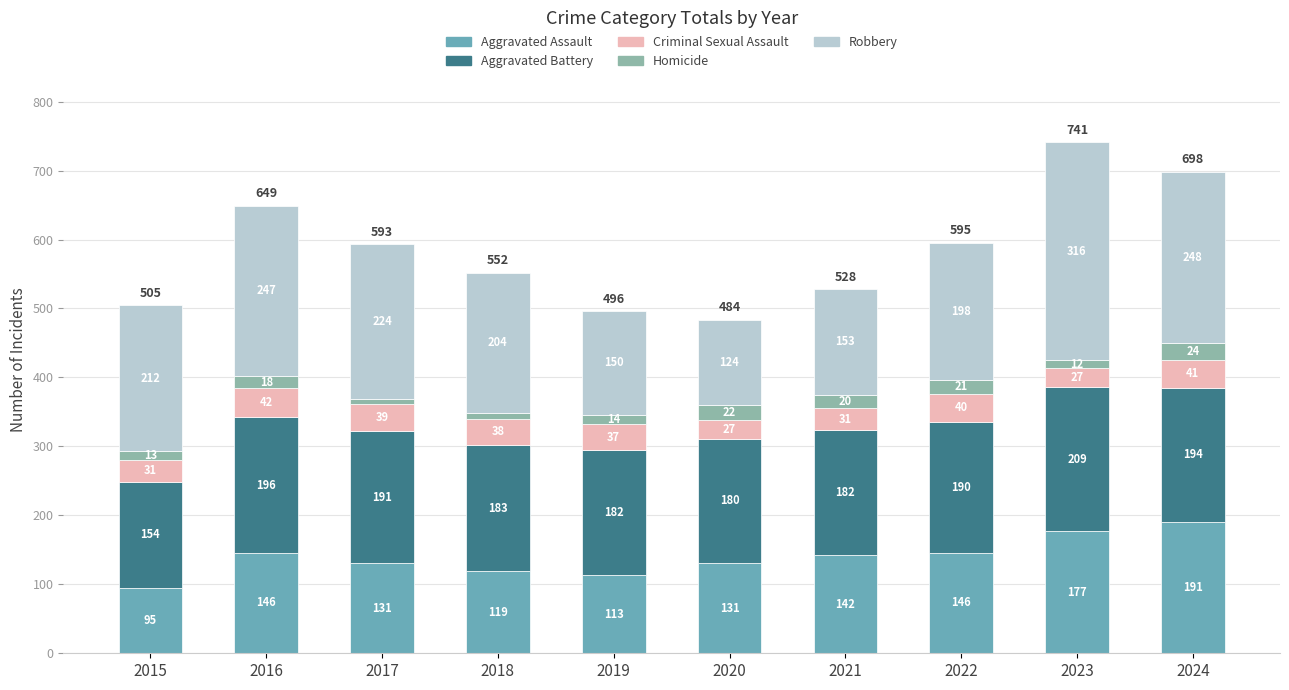

At which category is the sum across all series the highest?

2023